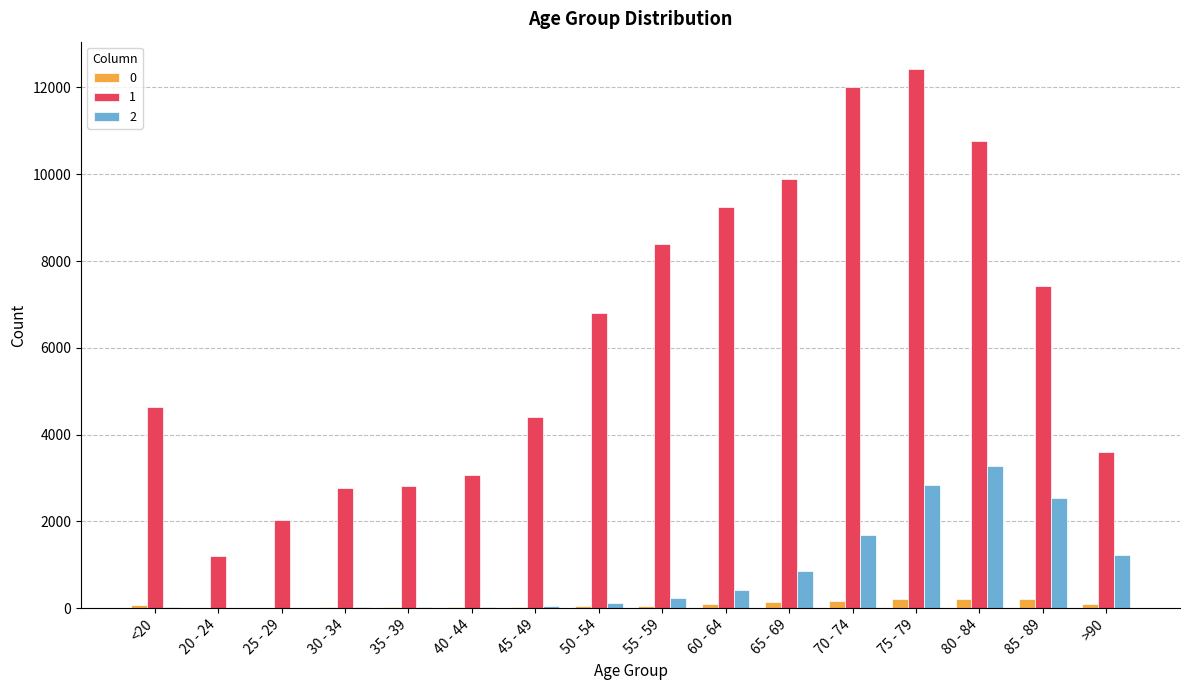

What is the sum of the 2 values at 35 - 39 and <20?

36